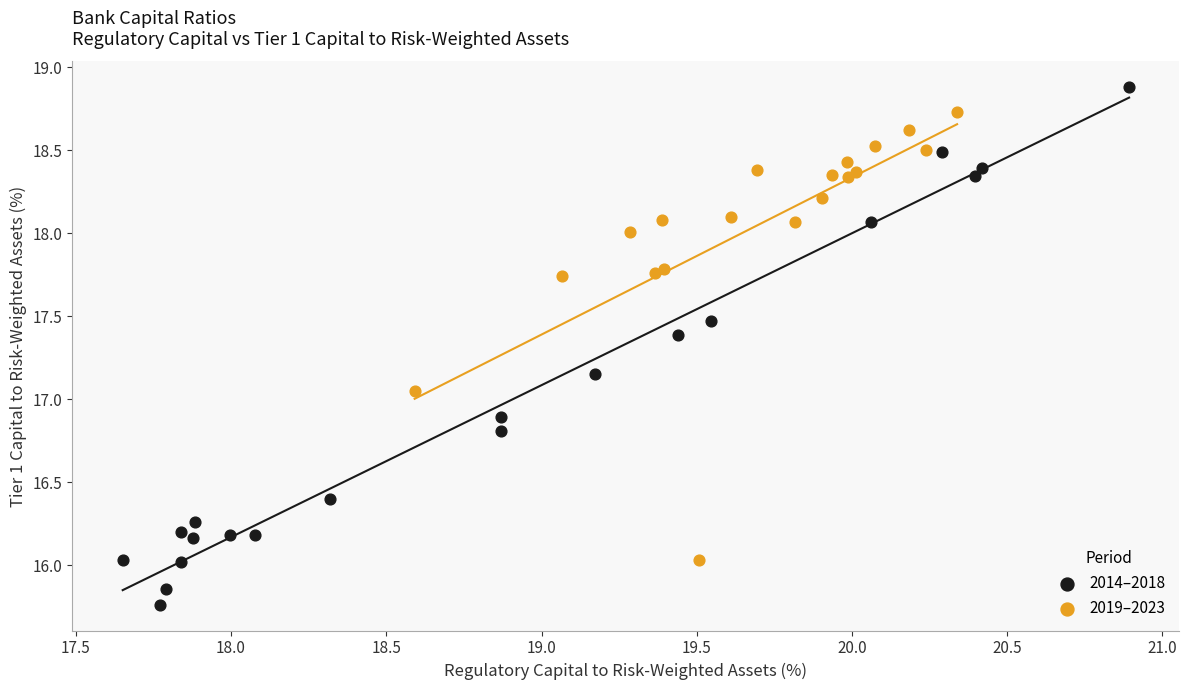

Which series contains the highest Y value?

2014–2018